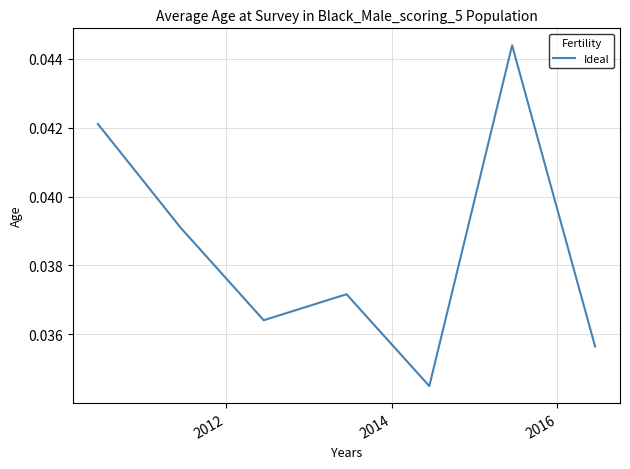

Does the chart have visible grid lines?

Yes